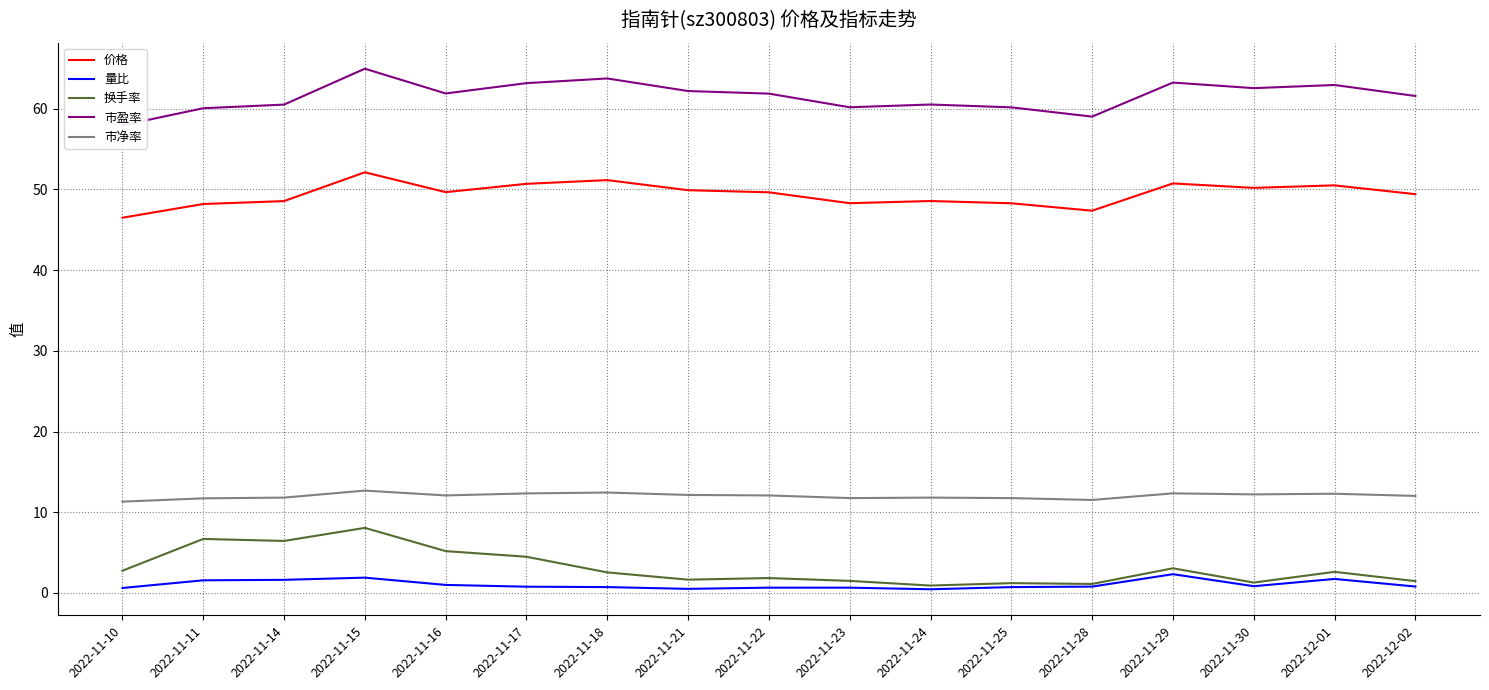

Reading left to right, what are all the values shown in this chart?

价格: 2022-11-10=46.5	2022-11-11=48.2	2022-11-14=48.6	2022-11-15=52.1	2022-11-16=49.7	2022-11-17=50.7	2022-11-18=51.2	2022-11-21=49.9	2022-11-22=49.6	2022-11-23=48.3	2022-11-24=48.6	2022-11-25=48.3	2022-11-28=47.4	2022-11-29=50.8	2022-11-30=50.2	2022-12-01=50.5	2022-12-02=49.4
量比: 2022-11-10=0.6	2022-11-11=1.6	2022-11-14=1.6	2022-11-15=1.9	2022-11-16=1.0	2022-11-17=0.8	2022-11-18=0.7	2022-11-21=0.5	2022-11-22=0.7	2022-11-23=0.7	2022-11-24=0.5	2022-11-25=0.7	2022-11-28=0.8	2022-11-29=2.3	2022-11-30=0.8	2022-12-01=1.7	2022-12-02=0.8
换手率: 2022-11-10=2.8	2022-11-11=6.7	2022-11-14=6.4	2022-11-15=8.1	2022-11-16=5.2	2022-11-17=4.5	2022-11-18=2.5	2022-11-21=1.6	2022-11-22=1.8	2022-11-23=1.5	2022-11-24=0.9	2022-11-25=1.2	2022-11-28=1.1	2022-11-29=3.0	2022-11-30=1.3	2022-12-01=2.6	2022-12-02=1.5
市盈率: 2022-11-10=58.0	2022-11-11=60.1	2022-11-14=60.5	2022-11-15=65.0	2022-11-16=61.9	2022-11-17=63.2	2022-11-18=63.8	2022-11-21=62.2	2022-11-22=61.9	2022-11-23=60.2	2022-11-24=60.5	2022-11-25=60.2	2022-11-28=59.0	2022-11-29=63.2	2022-11-30=62.6	2022-12-01=63.0	2022-12-02=61.6
市净率: 2022-11-10=11.3	2022-11-11=11.7	2022-11-14=11.8	2022-11-15=12.7	2022-11-16=12.1	2022-11-17=12.3	2022-11-18=12.4	2022-11-21=12.1	2022-11-22=12.1	2022-11-23=11.8	2022-11-24=11.8	2022-11-25=11.8	2022-11-28=11.5	2022-11-29=12.3	2022-11-30=12.2	2022-12-01=12.3	2022-12-02=12.0